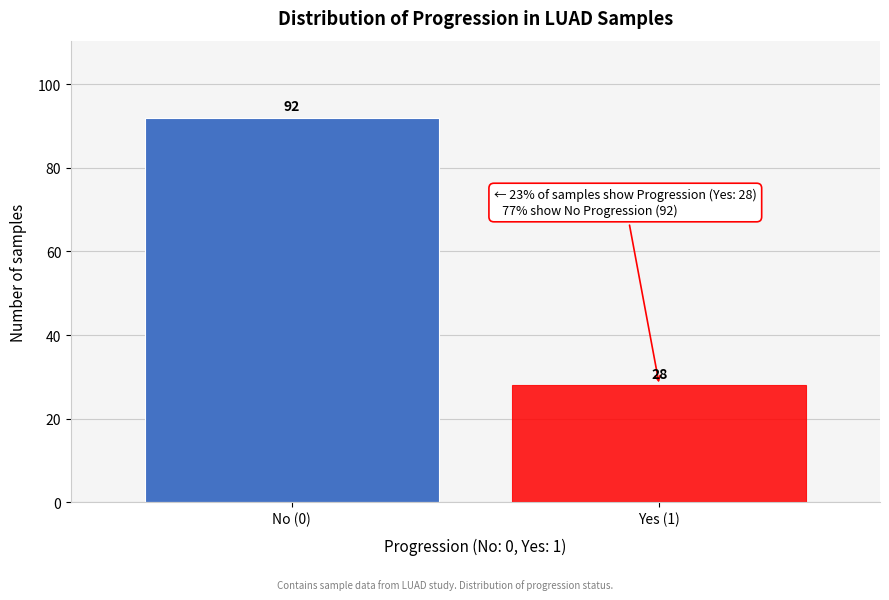

Reading right to left, what are all the values shown in this chart?

Yes (1)=28	No (0)=92